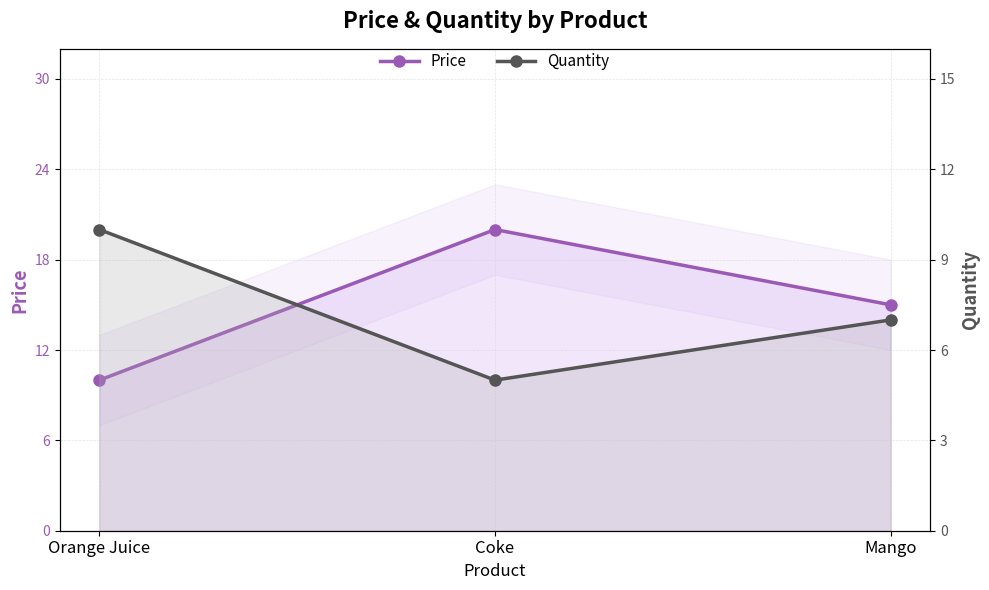

Reading left to right, what are all the values shown in this chart?

Price: Orange Juice=10	Coke=20	Mango=15
Quantity: Orange Juice=10	Coke=5	Mango=7